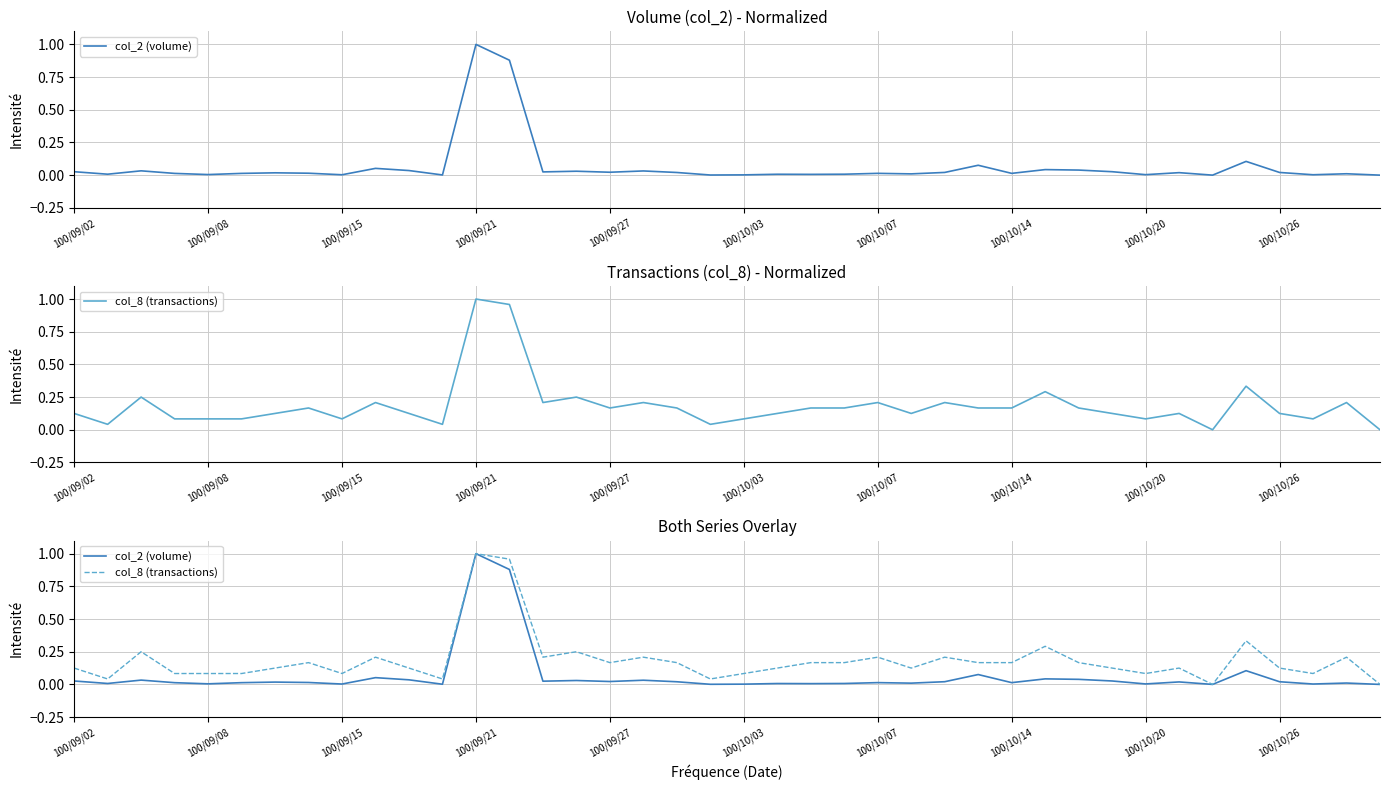

How many interior local peaks does the col_2 (volume) series have?

13